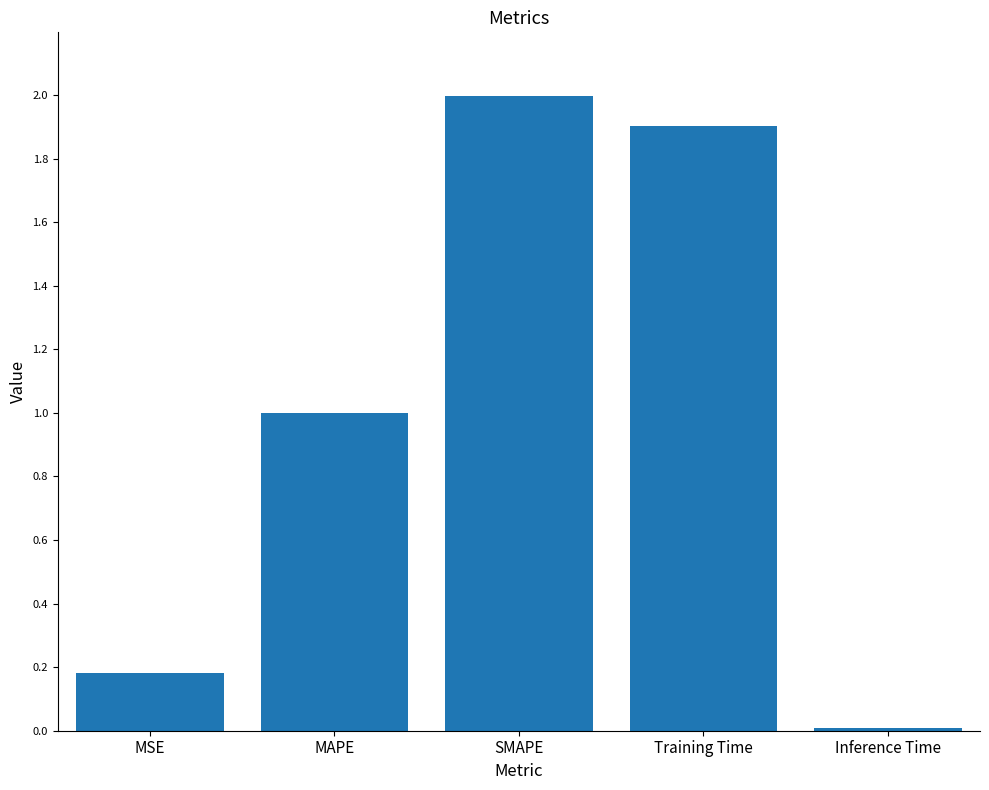

Are the bars grouped side by side (vs. stacked)?

No